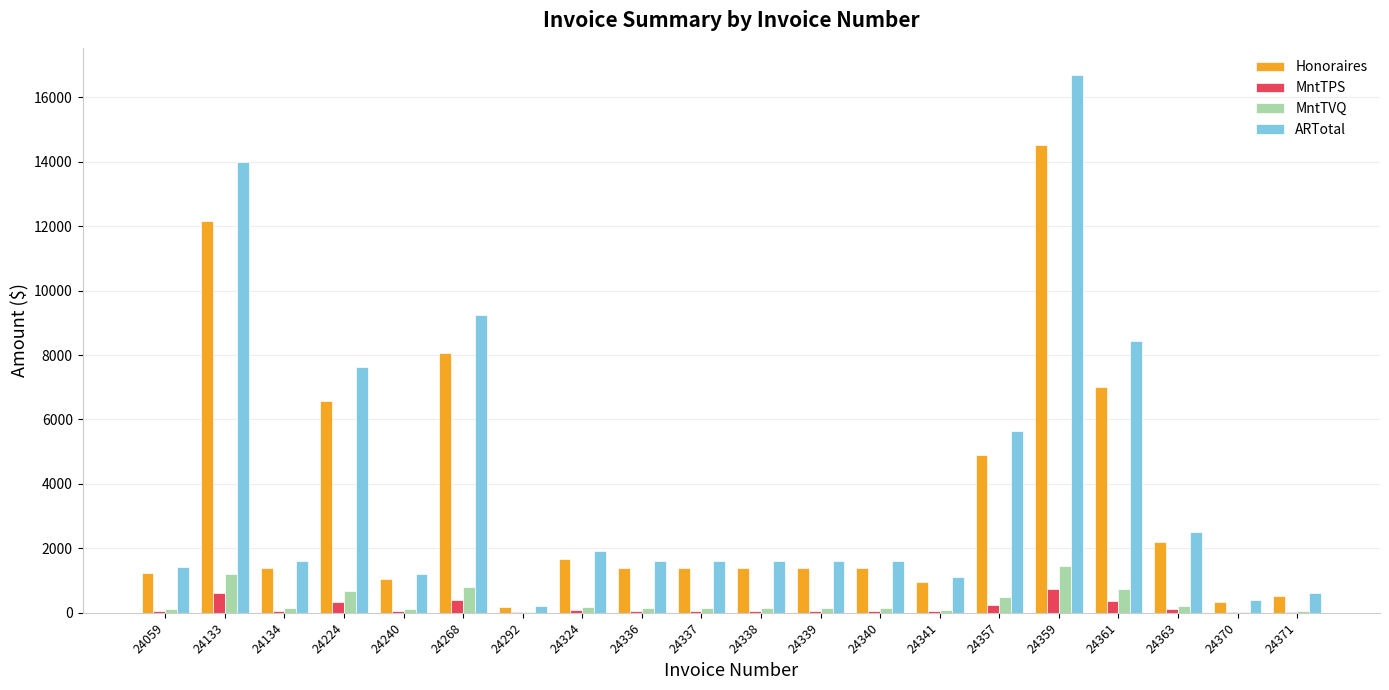

What is the total value across all series at 24268?

18511.0